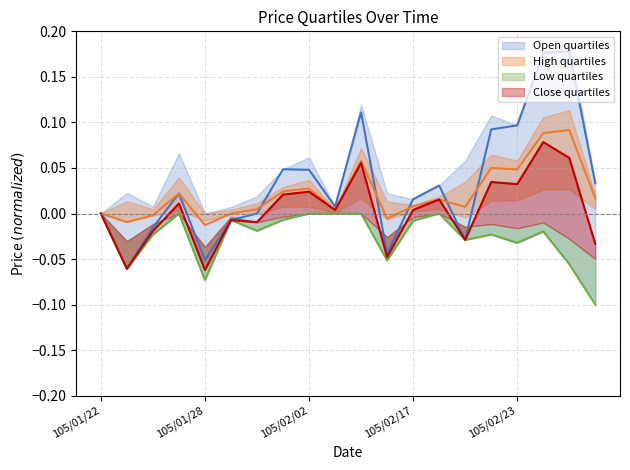

What is the difference between the second highest and second lowest values in the Open quartiles series?

0.2